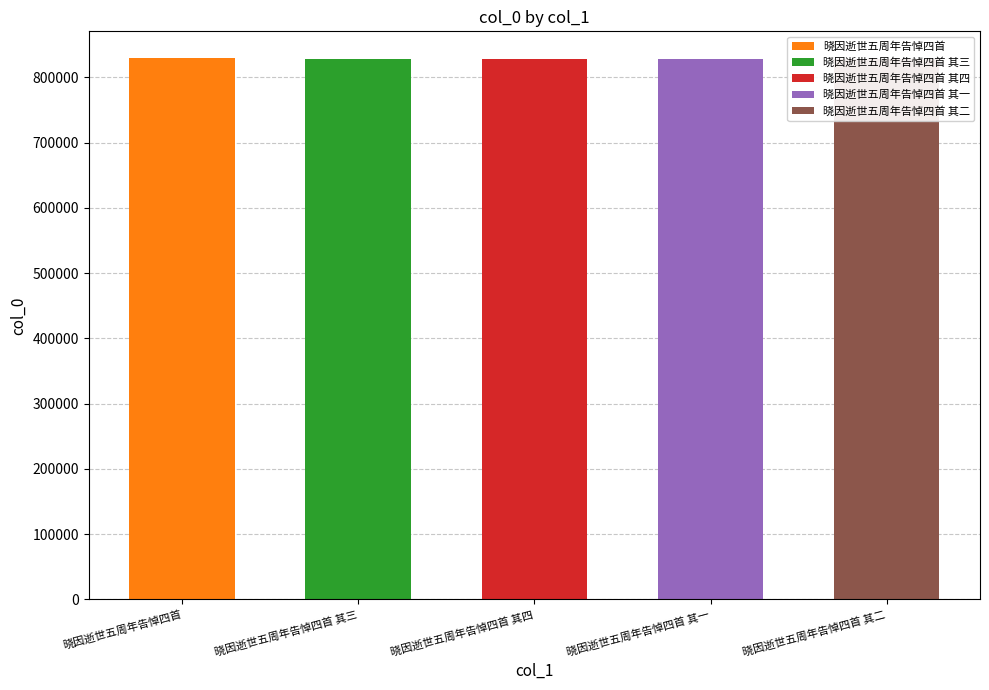

Which category has the highest value across all series?

晓因逝世五周年告悼四首